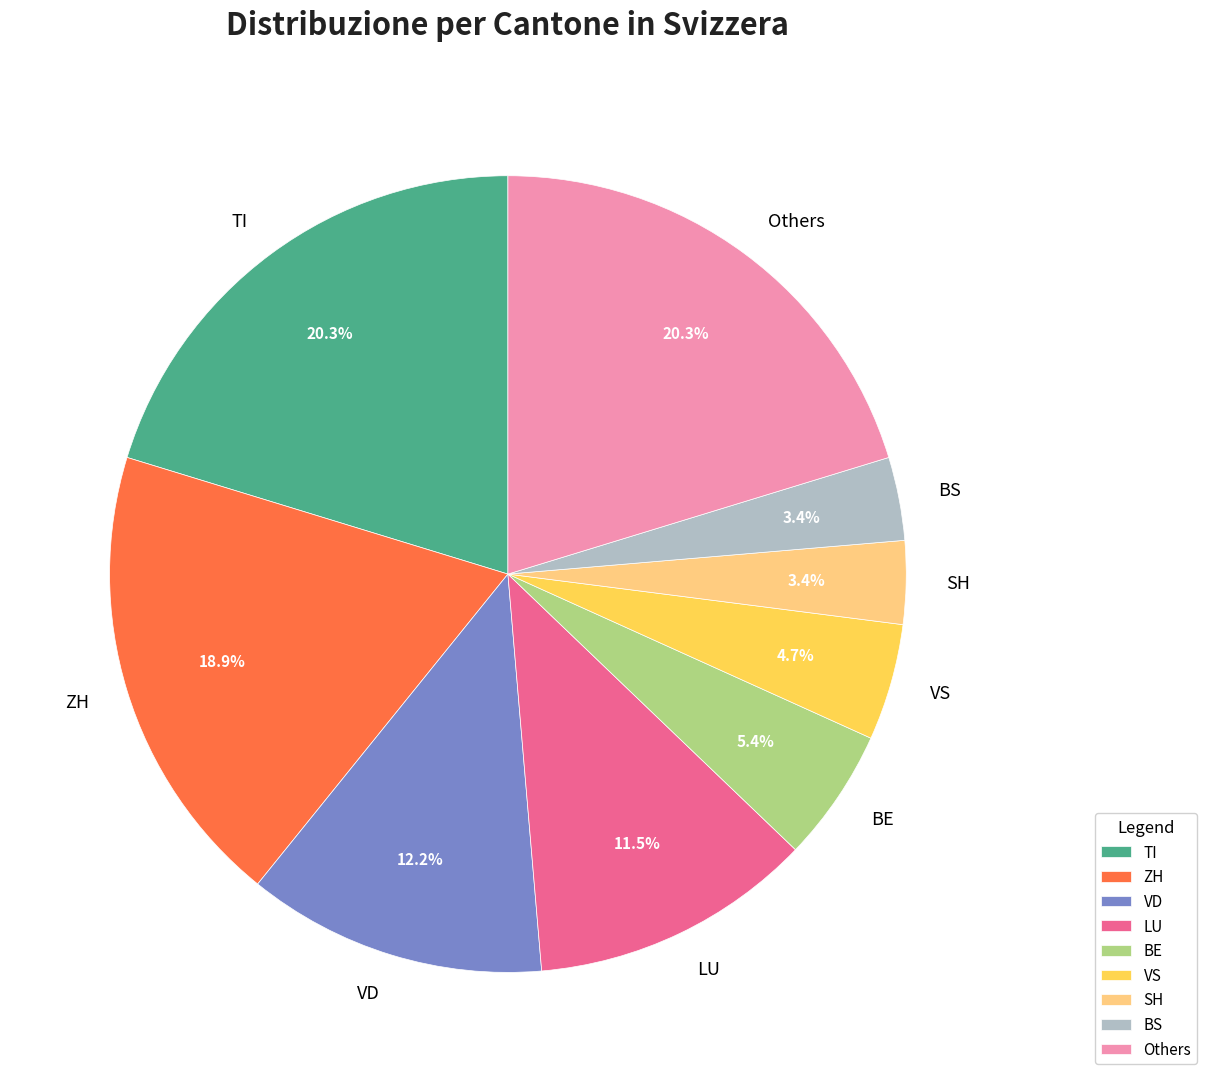

What portion of the pie excludes VS?

95.3%